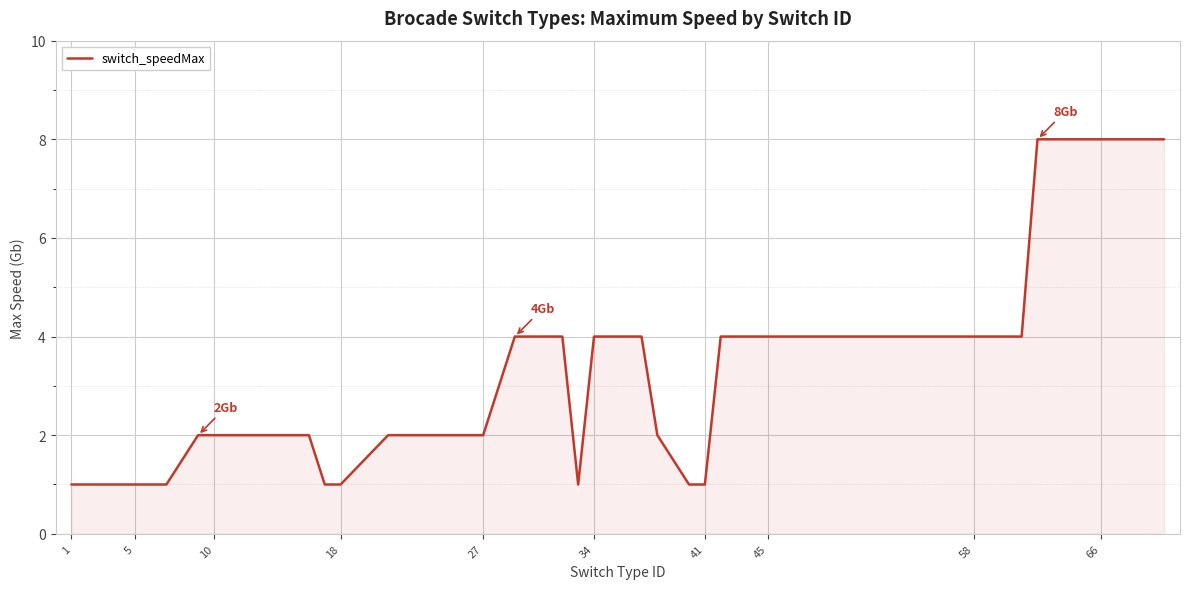

What is the maximum value shown in the chart?

8